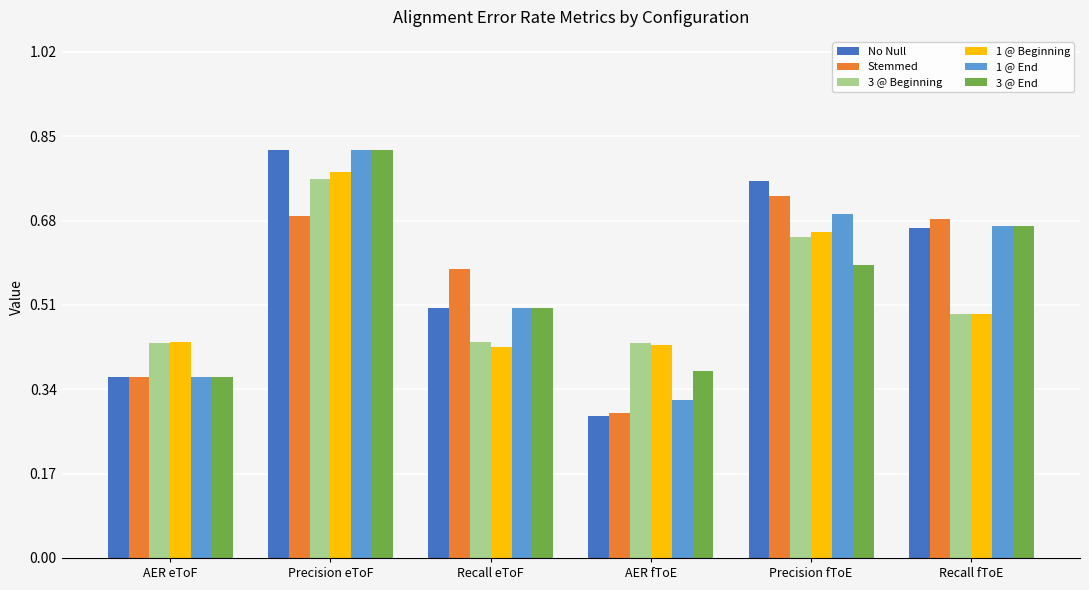

What is the label of the 2nd bar from the right?

Precision fToE